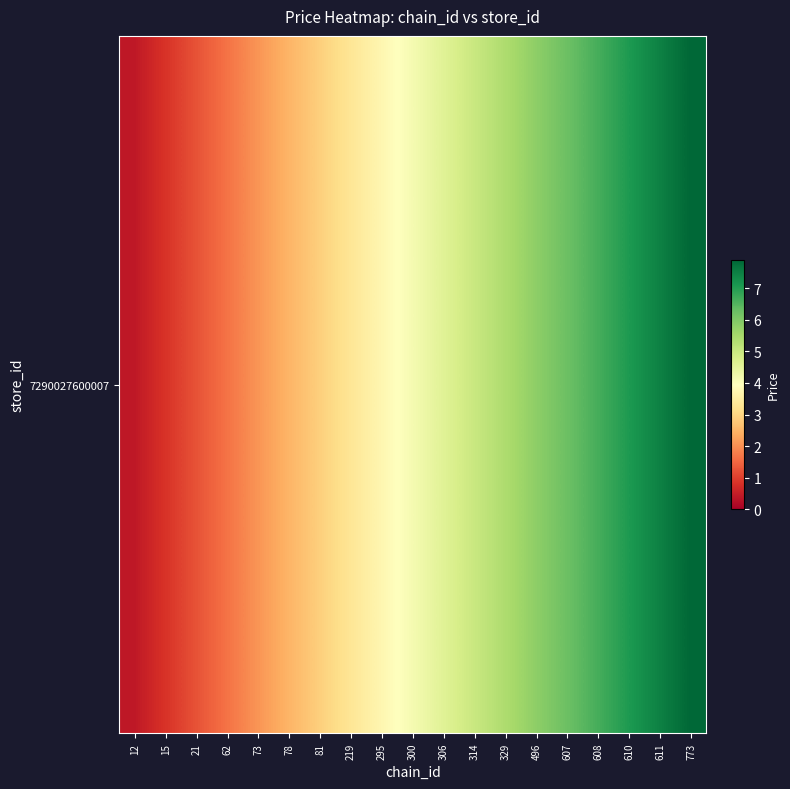

List the labels in order of value, largest first.

773, 611, 610, 608, 607, 496, 329, 314, 306, 300, 295, 219, 81, 78, 73, 62, 21, 15, 12